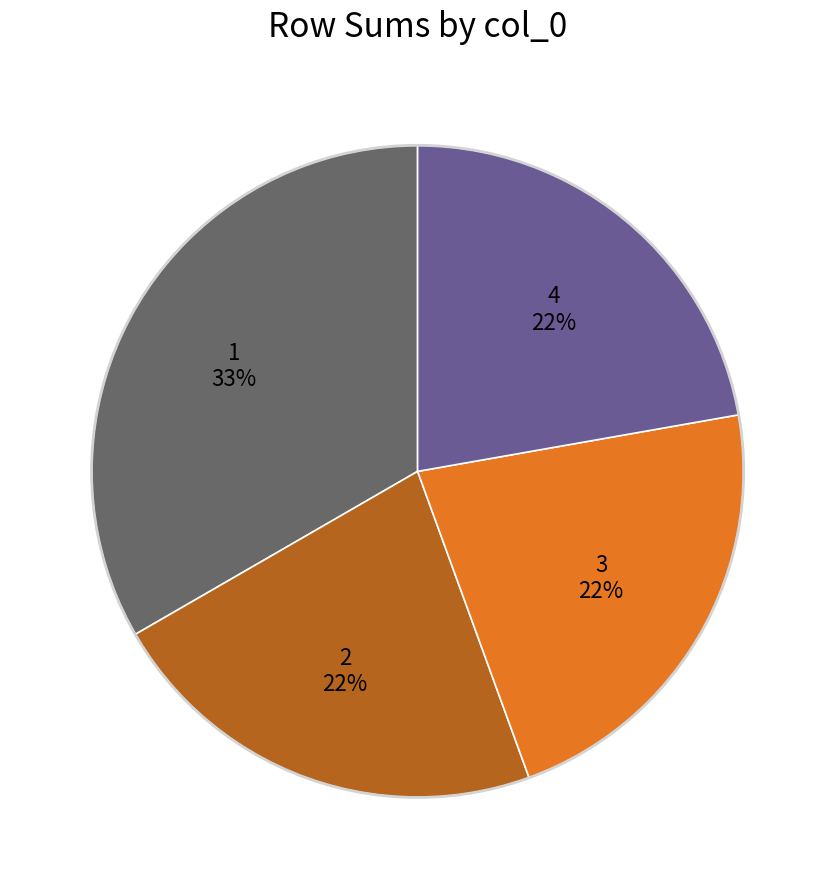

Is there any slice that represents more than half of the pie?

No